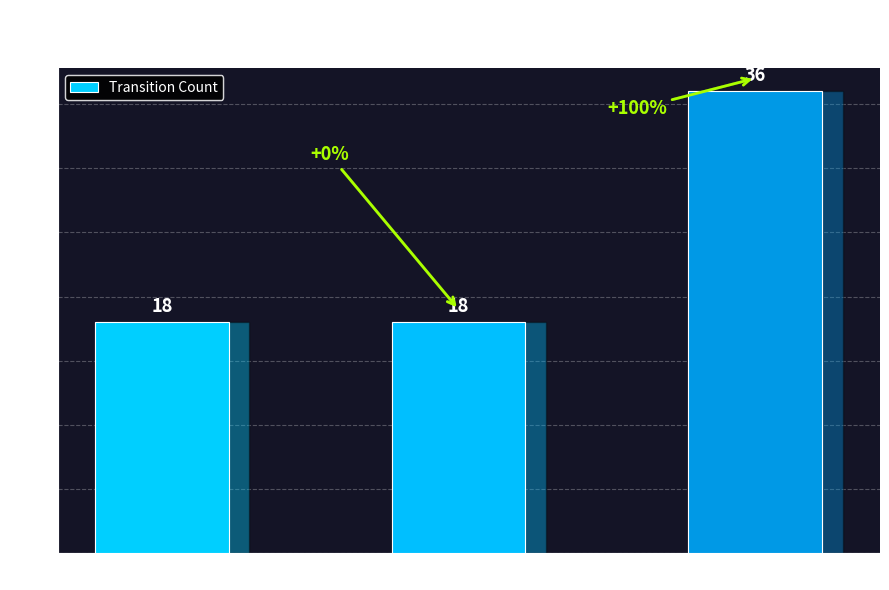

How many categories are shown in the chart?

3